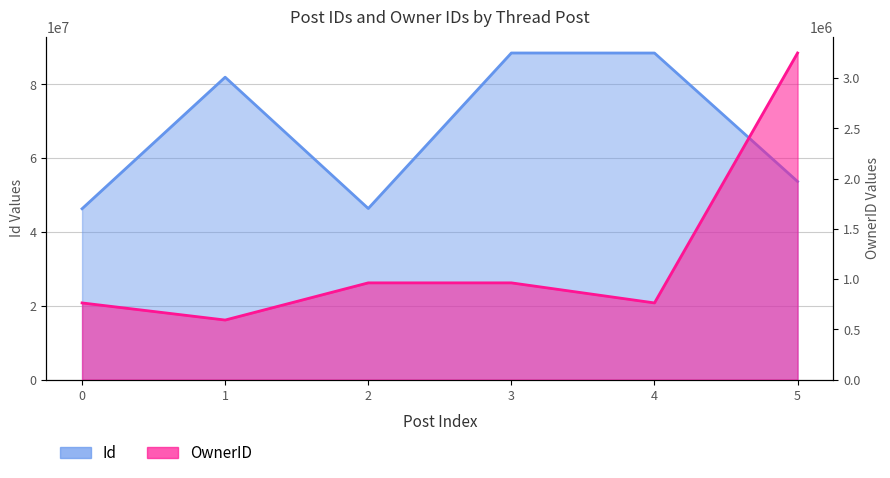

What is the difference between the Id values at 1 and 4?

6545948